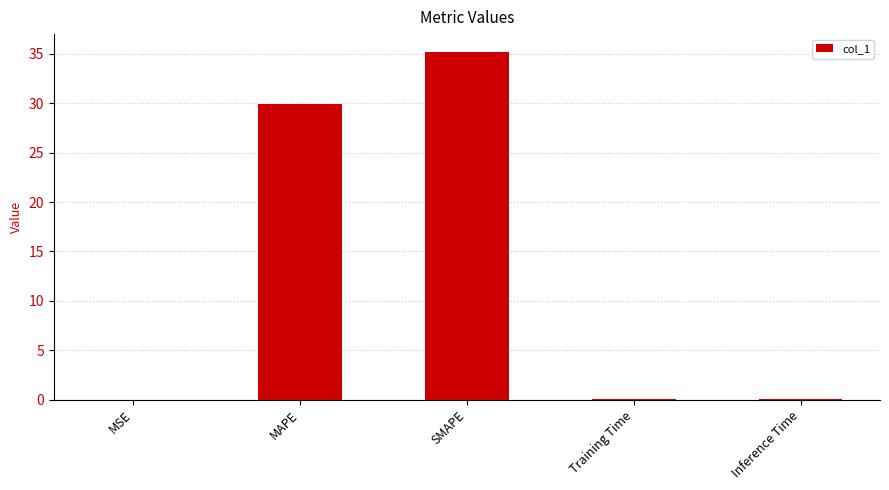

What is the sum of all values?

65.2